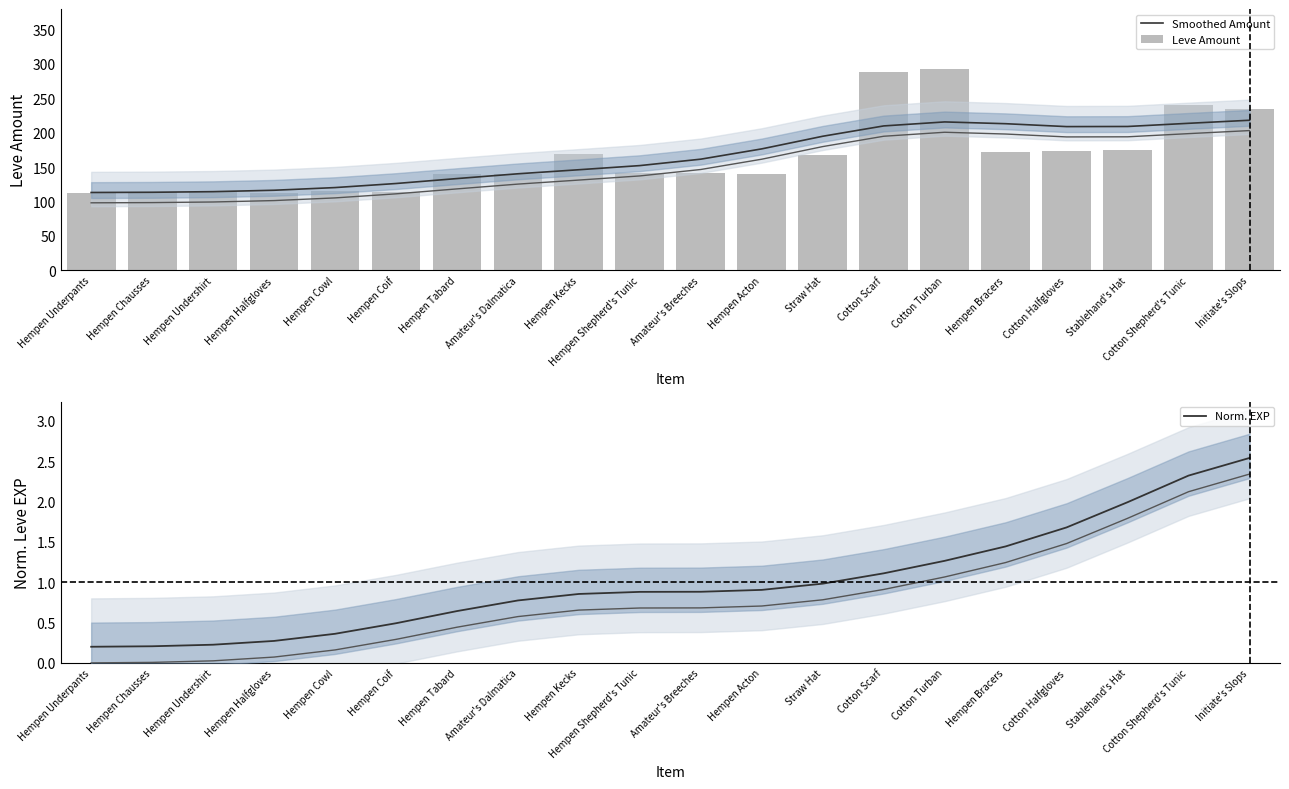

Which series has the largest total across all categories?

Smoothed Amount